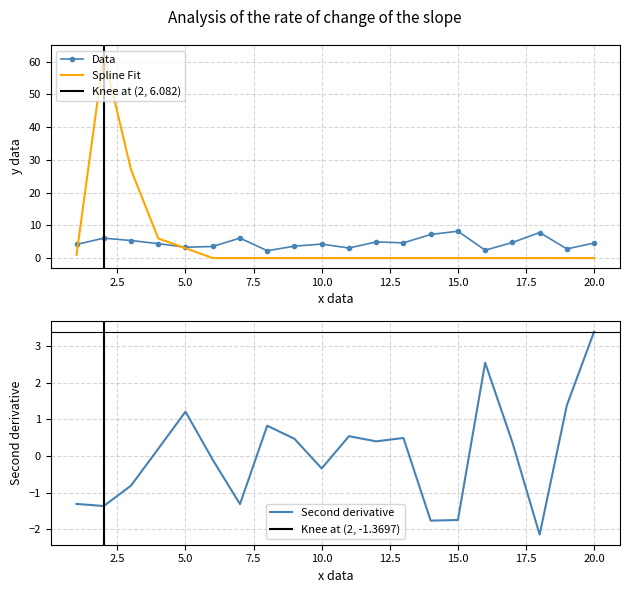

How many data points does each series have?

20